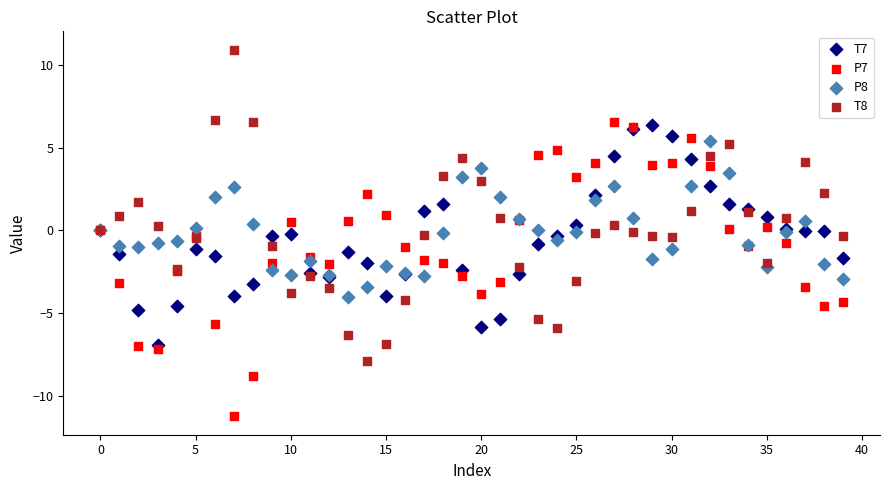

Which series contains the highest Y value?

T8